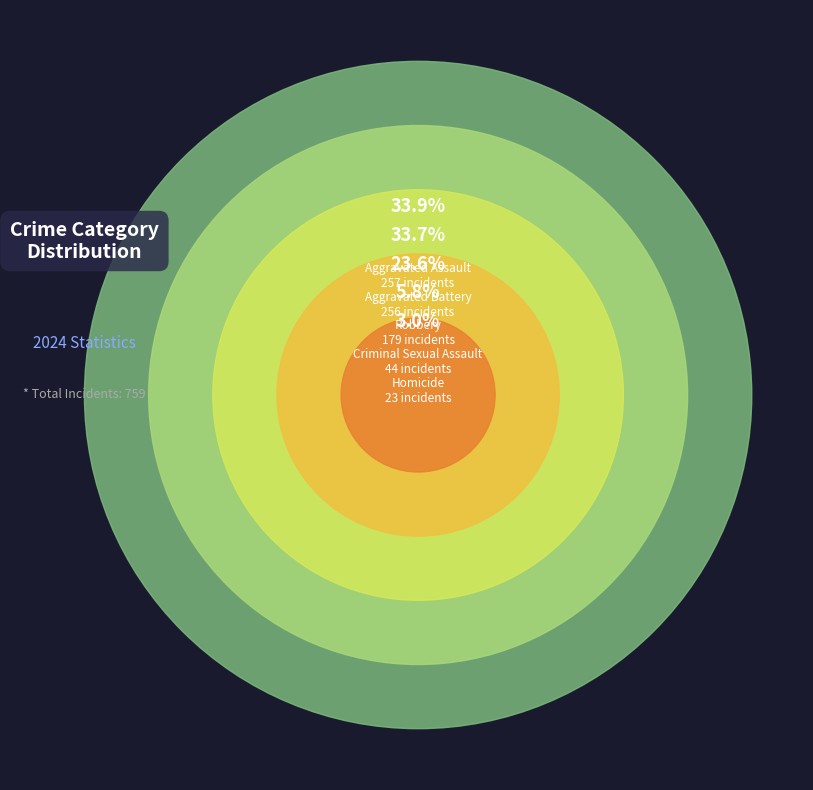

Is it true that Aggravated Battery is 34% of the pie?

True